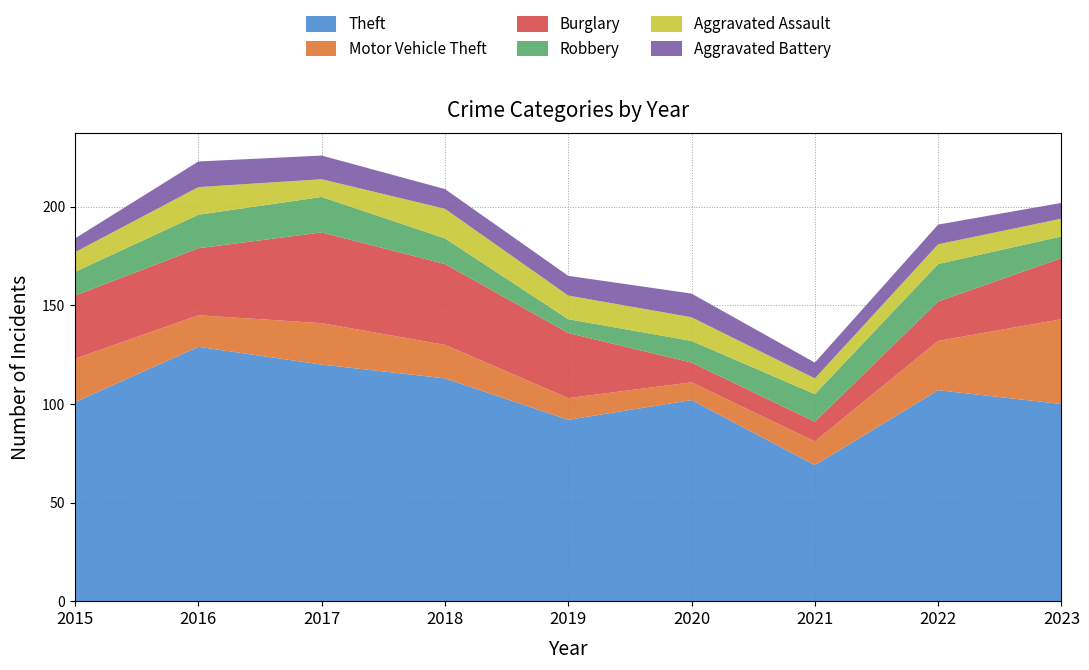

Reading right to left, extract all data points from this chart.

Theft: 100	107	69	102	92	113	120	129	101
Motor Vehicle Theft: 43	25	12	9	11	17	21	16	22
Burglary: 31	20	10	10	33	41	46	34	32
Robbery: 11	19	14	11	7	13	18	17	12
Aggravated Assault: 9	10	8	12	12	15	9	14	10
Aggravated Battery: 8	10	8	12	10	10	12	13	7